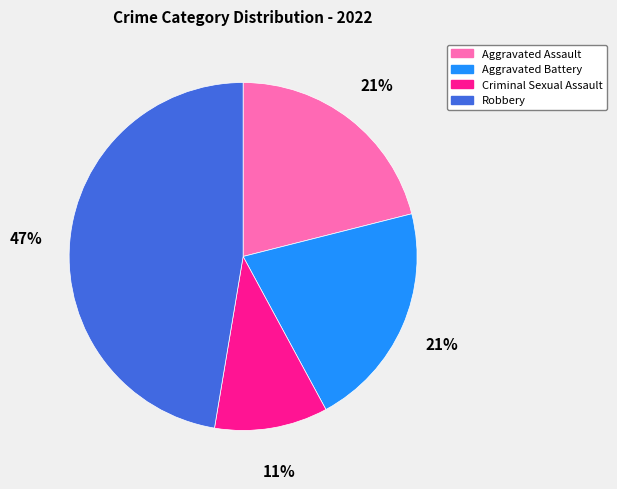

Count the number of slices in the pie.

4